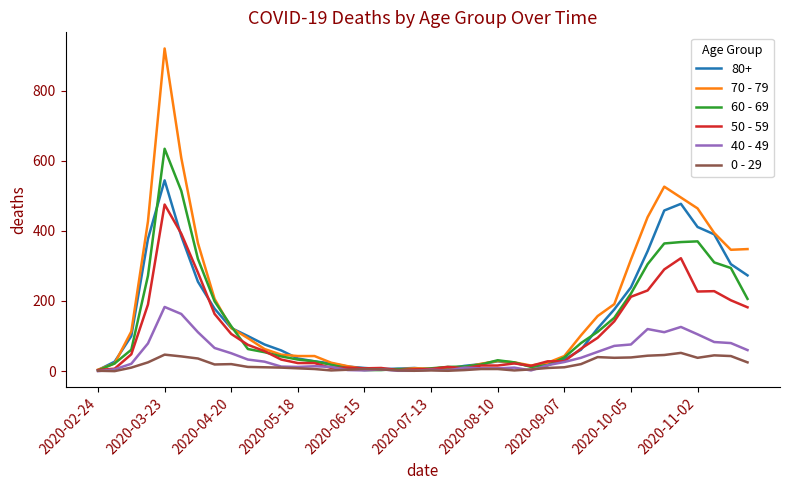

Which series has the largest range (max minus min)?

70 - 79